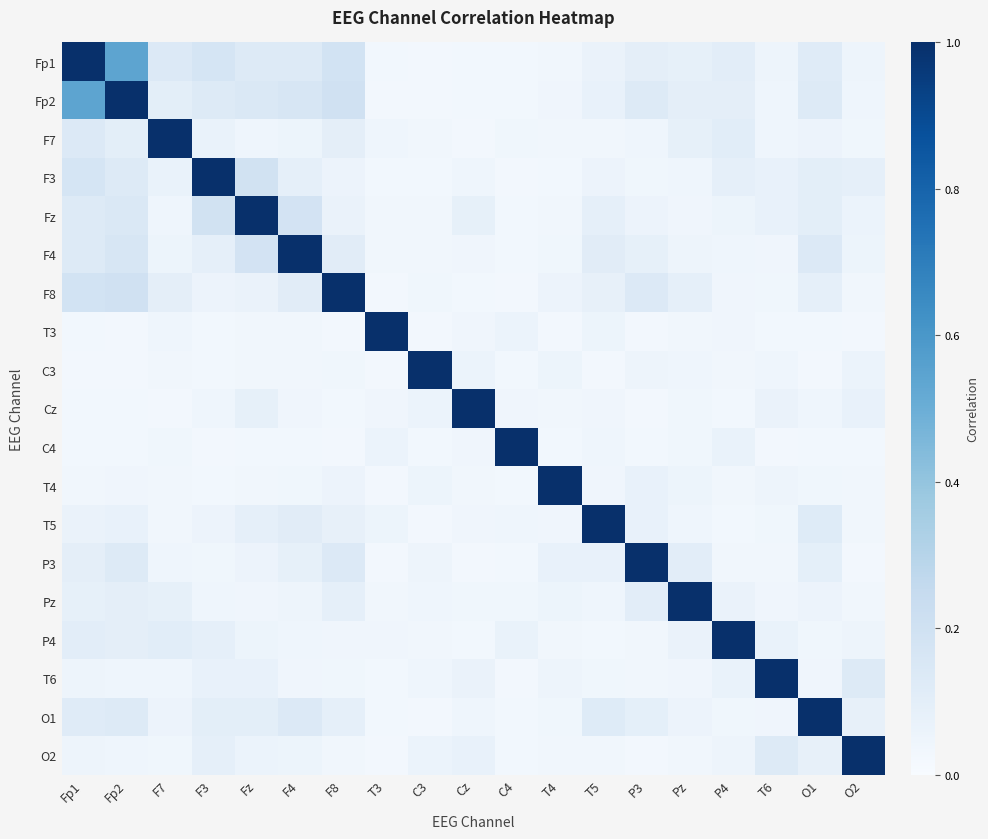

Which has a higher value, O2 or Fp1?

Fp1